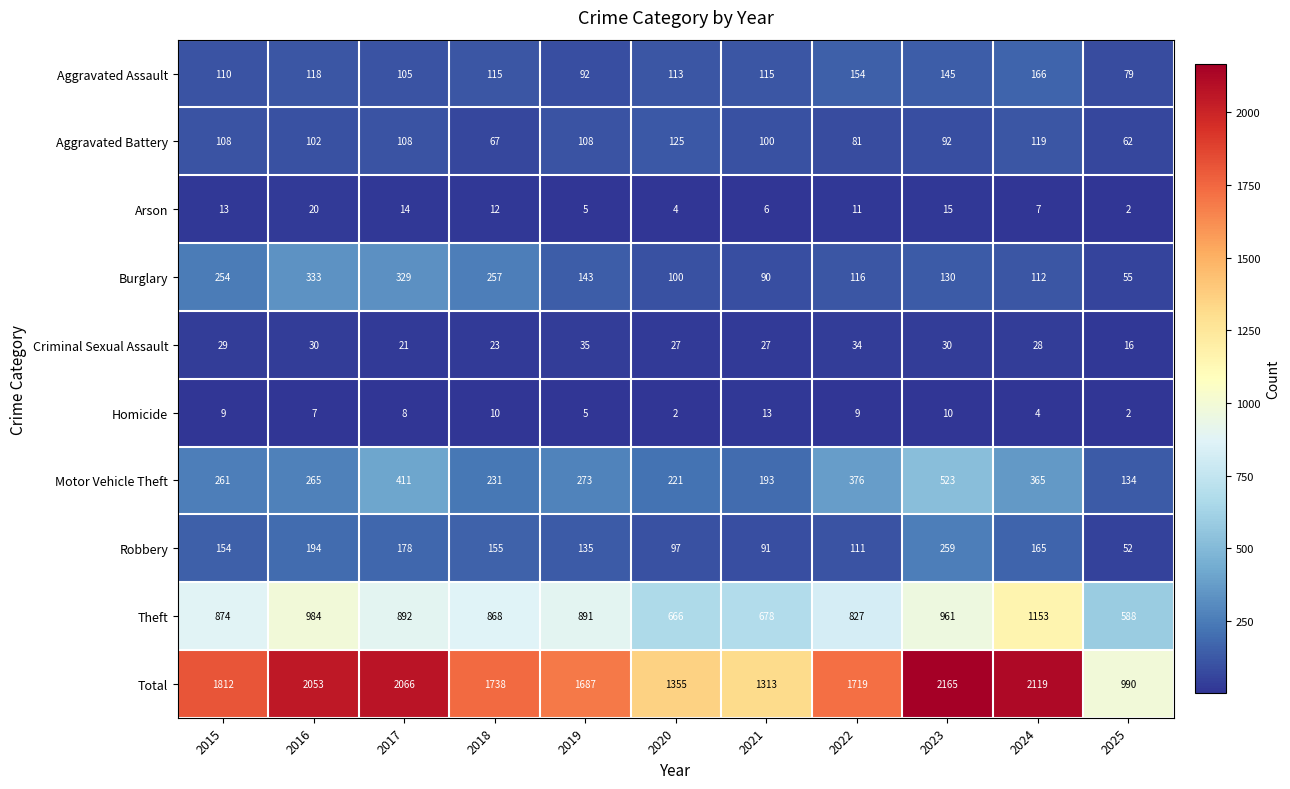

Is it true that Burglary equals 526 at 2017?

False